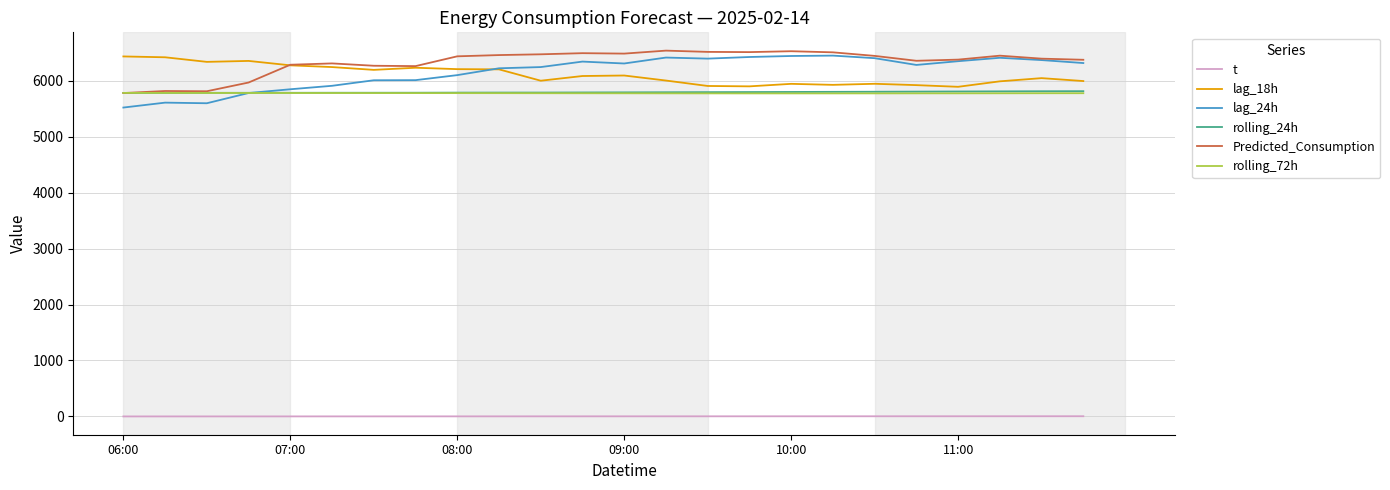

True or false: Predicted_Consumption and t intersect in this chart.

False